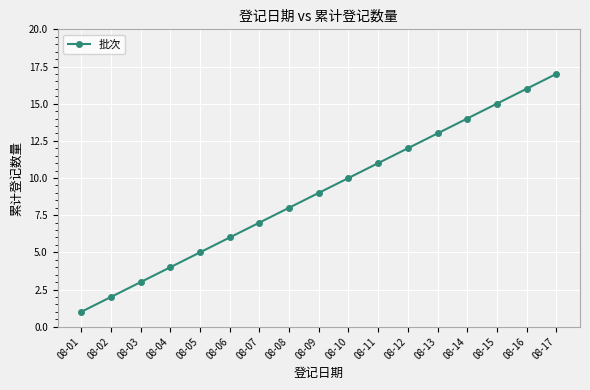

Count the number of data series in this chart.

1